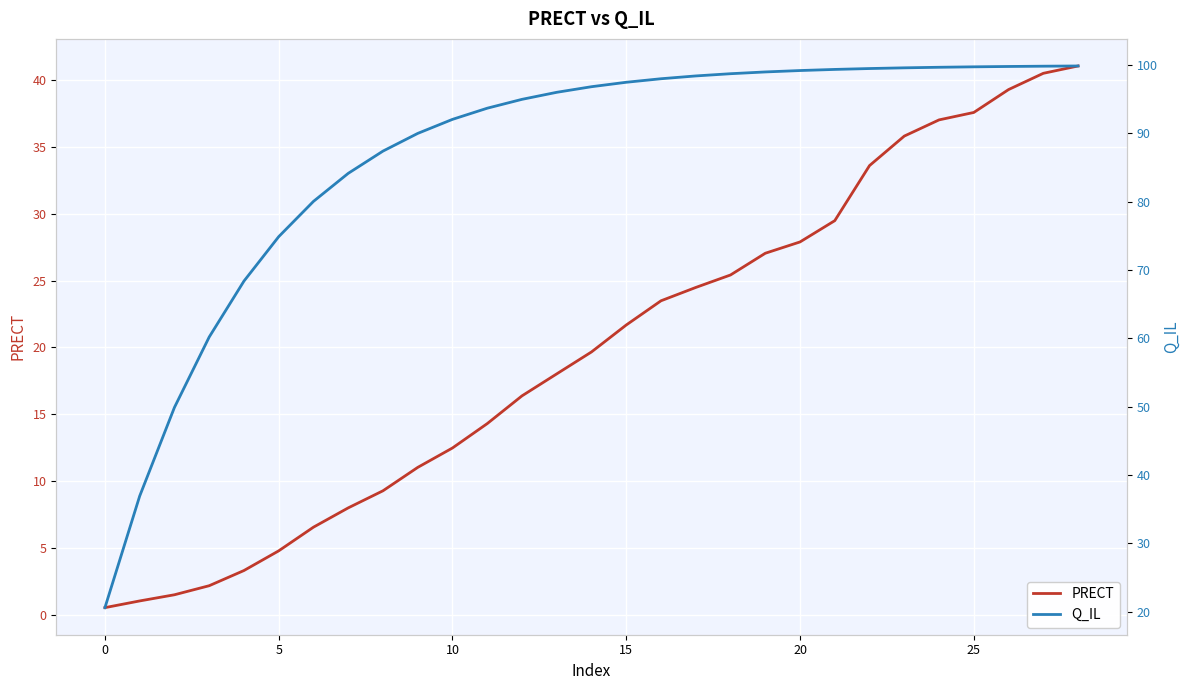

True or false: Q_IL and PRECT intersect in this chart.

False